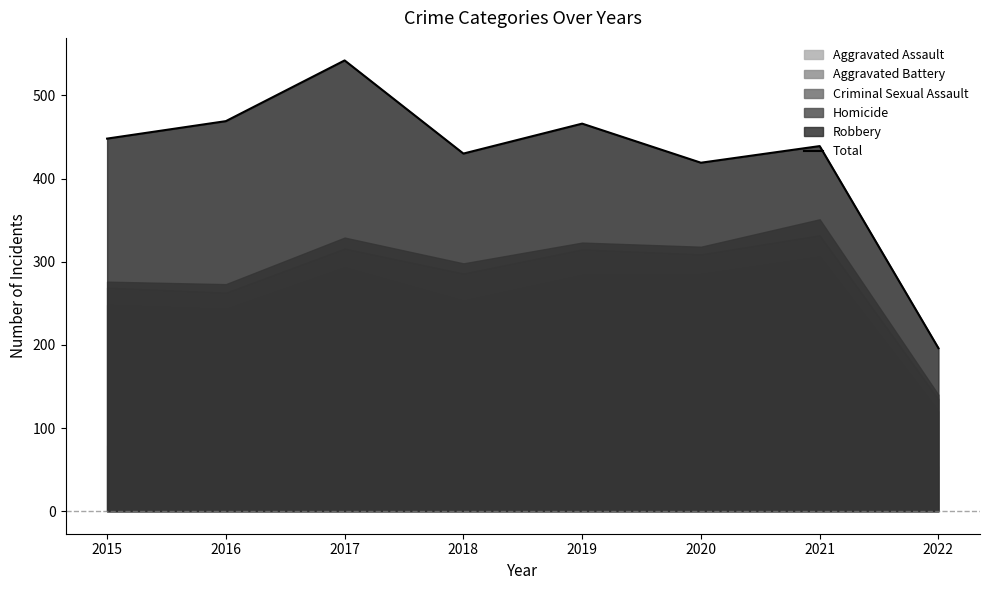

What is the approximate value at 2019, to the nearest 10?

470